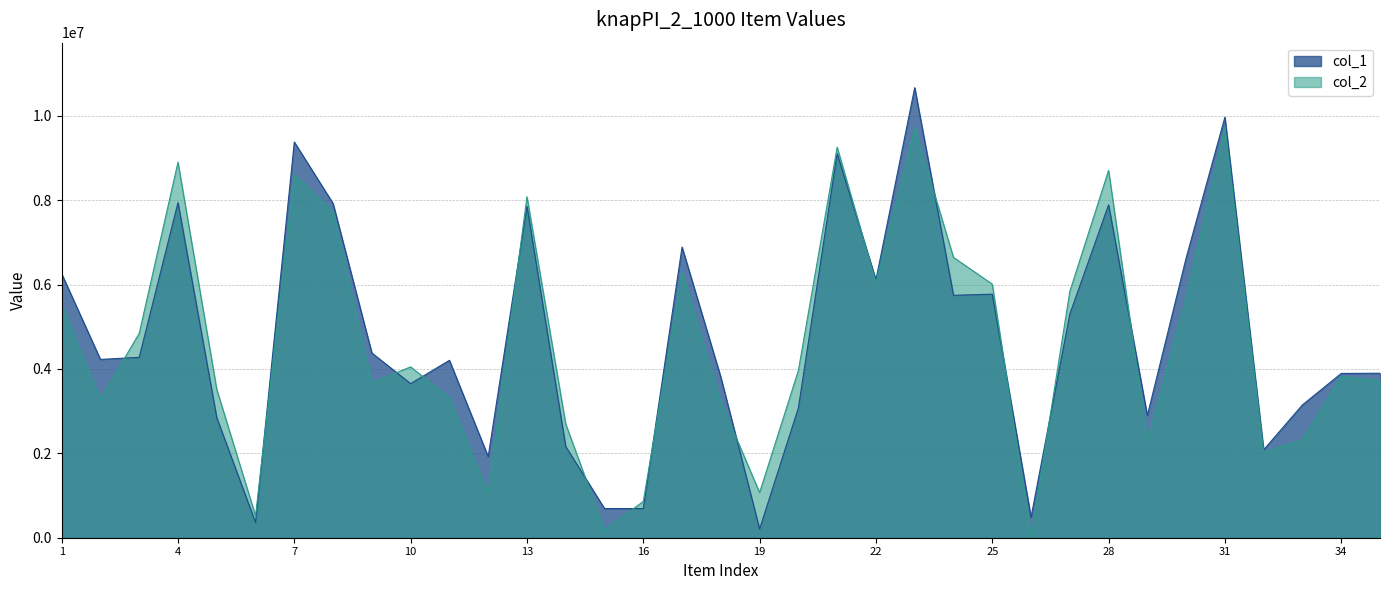

What is the sum of the col_2 values at 6 and 14?

3215533